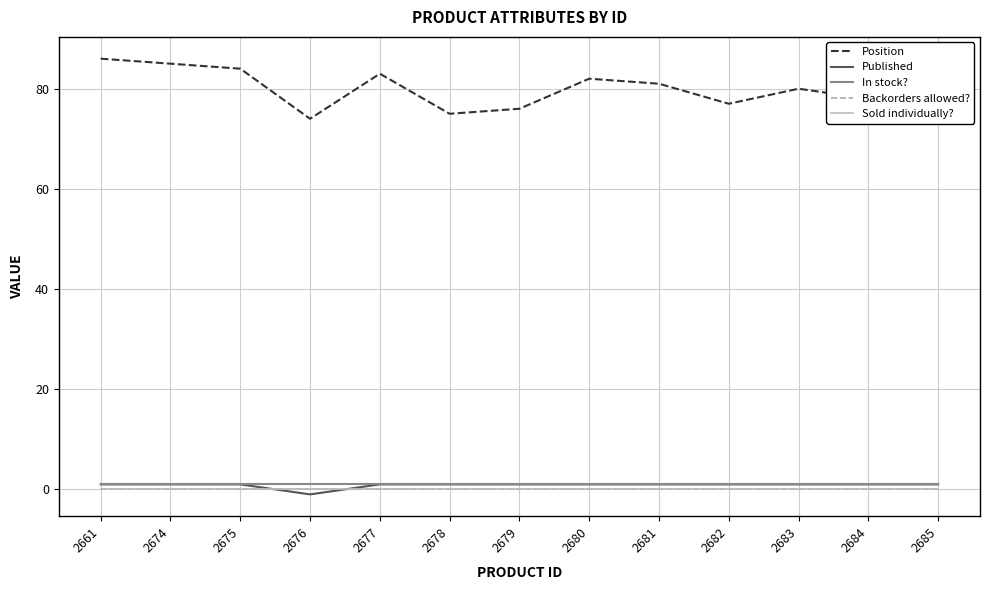

The value of Sold individually? at 2683 is 0. True or false?

True